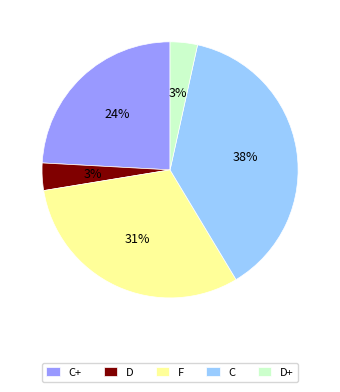

What is the ratio of the value at C+ to the value at C?

0.6